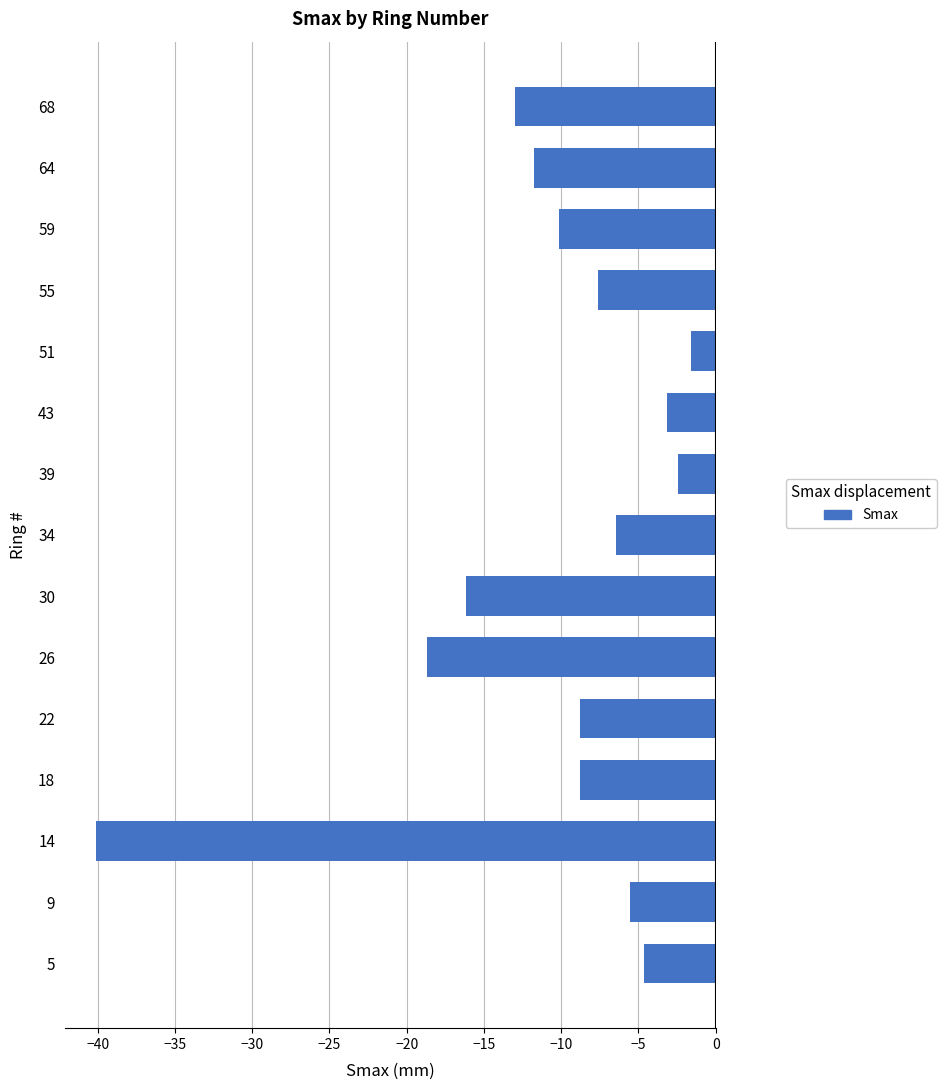

What is the maximum value shown in the chart?

-1.6